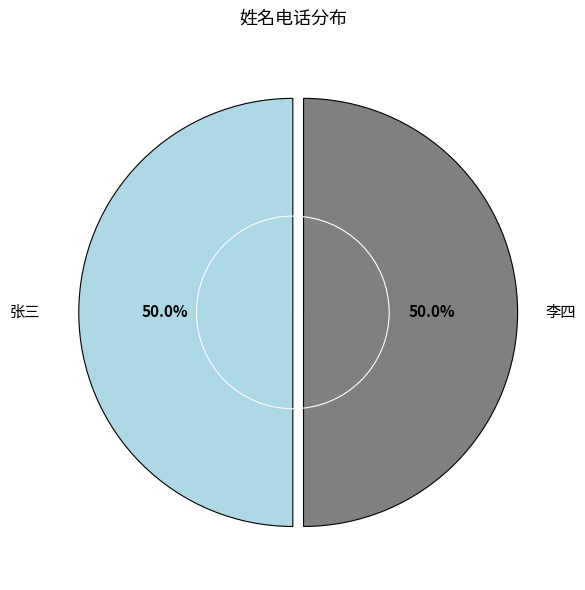

True or false: 李四 accounts for 57% of the total.

False